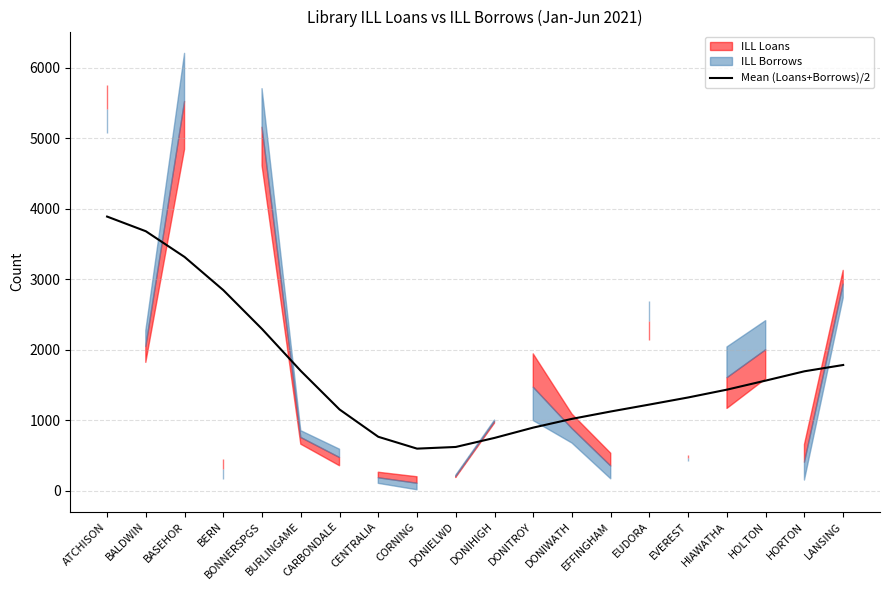

At which category does the chart reach its minimum across all series?

CORNING